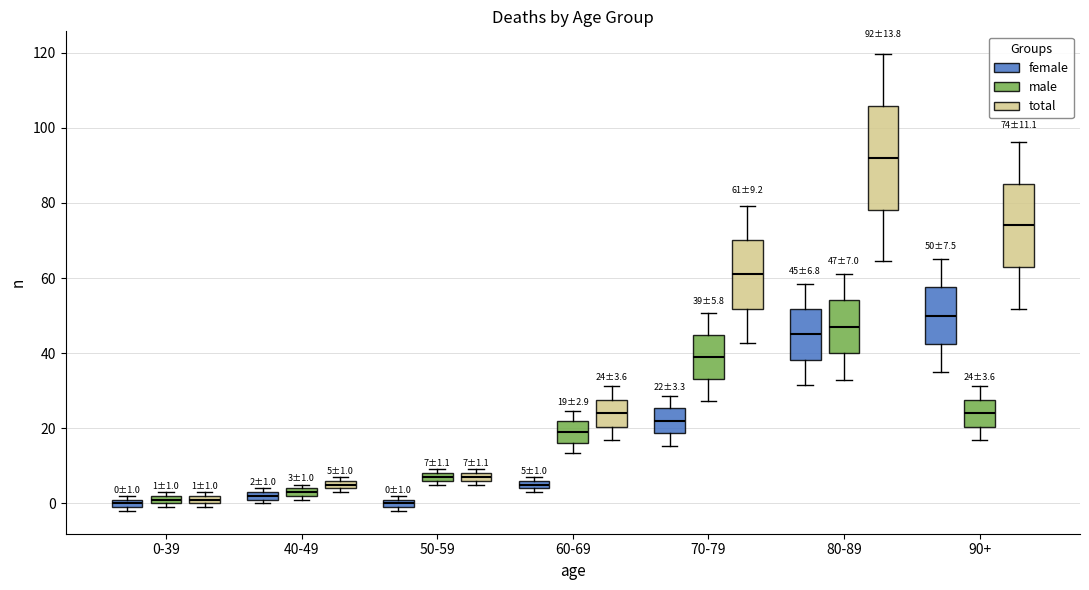

Which box is the tallest, from its lower edge to its upper edge?

80-89 (total)